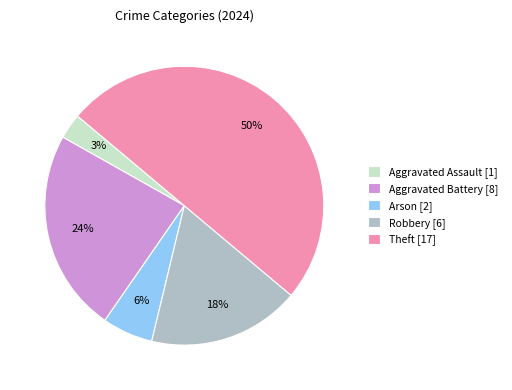

Rank the categories by value from highest to lowest.

Theft [17], Aggravated Battery [8], Robbery [6], Arson [2], Aggravated Assault [1]